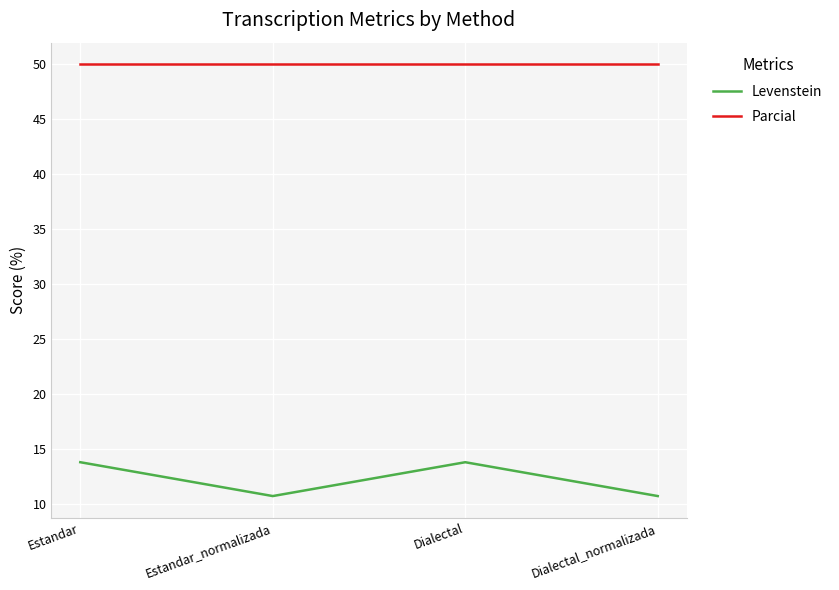

What is the maximum value shown in the chart?

50.0